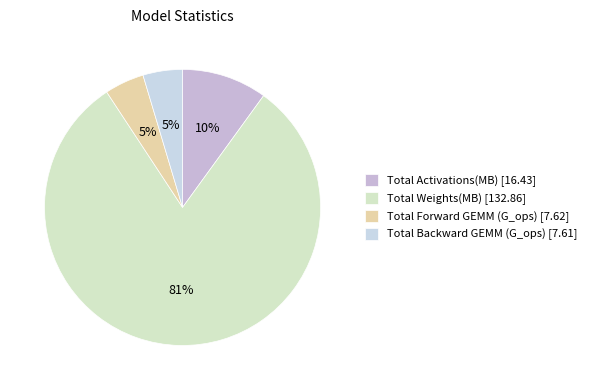

Count the number of slices in the pie.

4